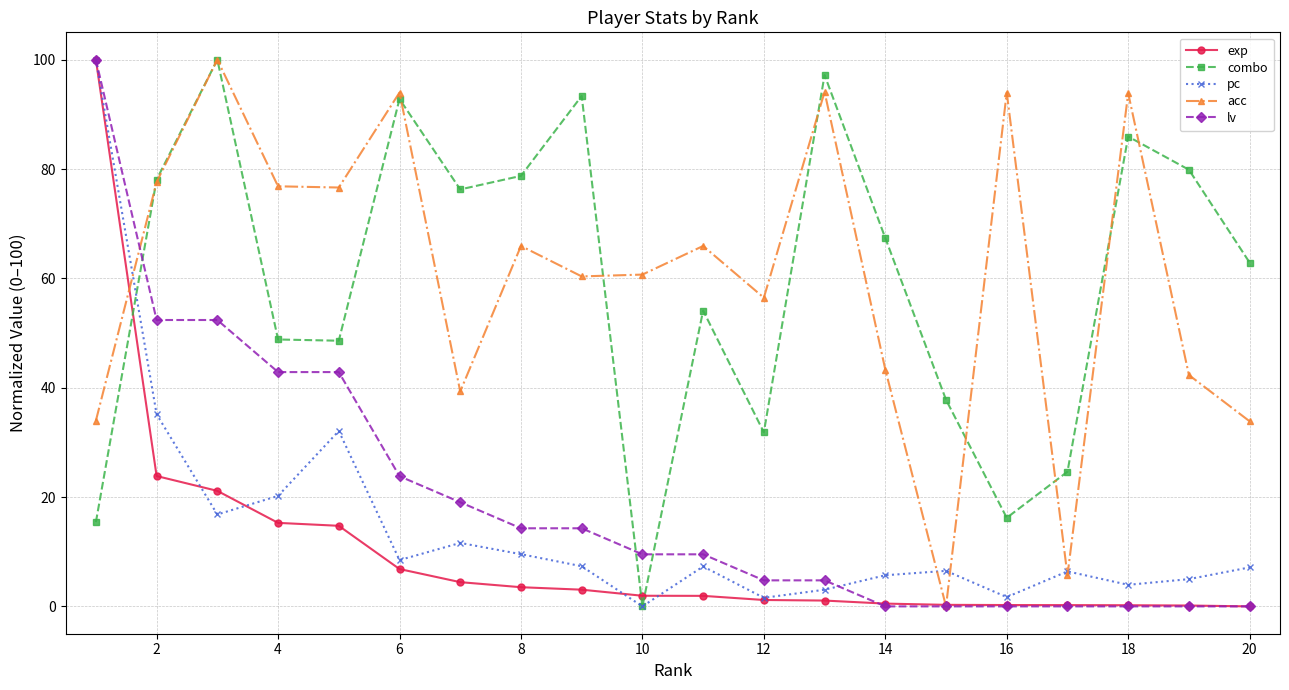

In acc, how many points are lower than both neighbors (excluding endpoints)?

6